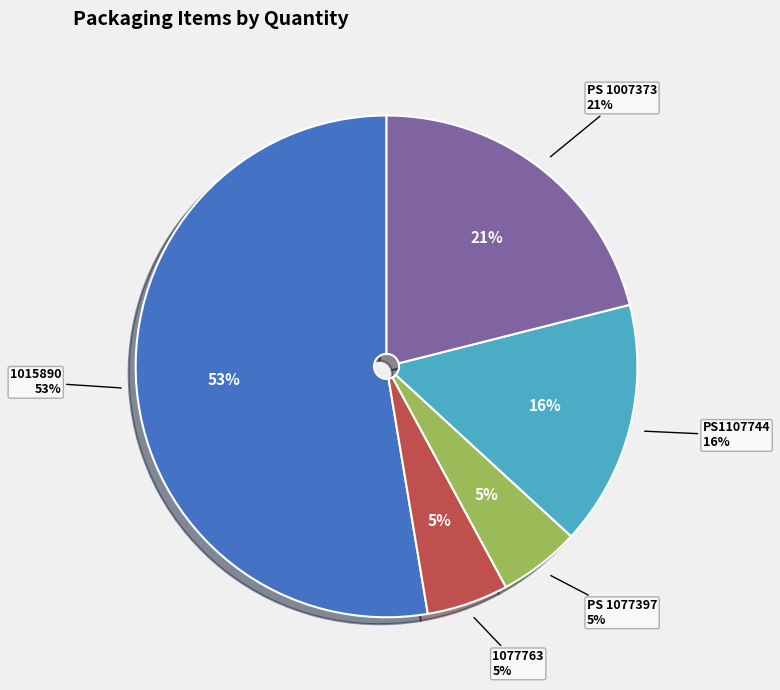

To the nearest percent, what is the combined percentage of PS 1077397 and 1077763?

11%